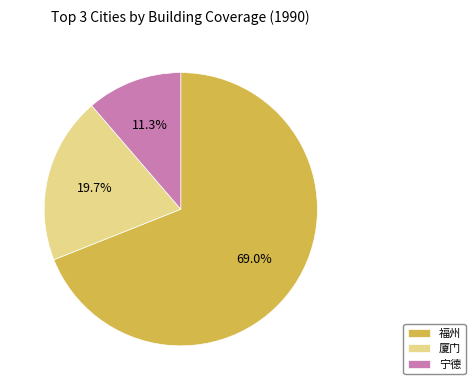

Which category has the smallest portion of the pie?

宁德